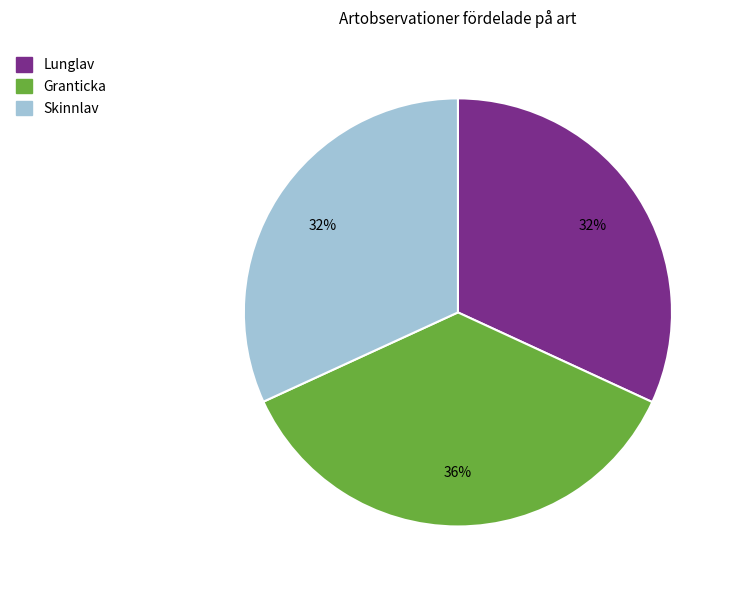

To the nearest percent, what is the average slice percentage?

33%